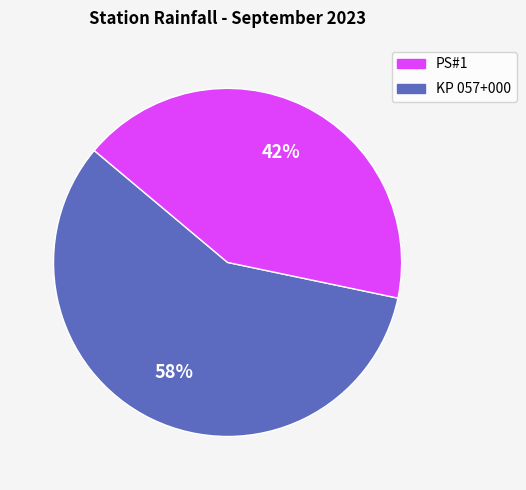

To the nearest percent, what is the average slice percentage?

50%